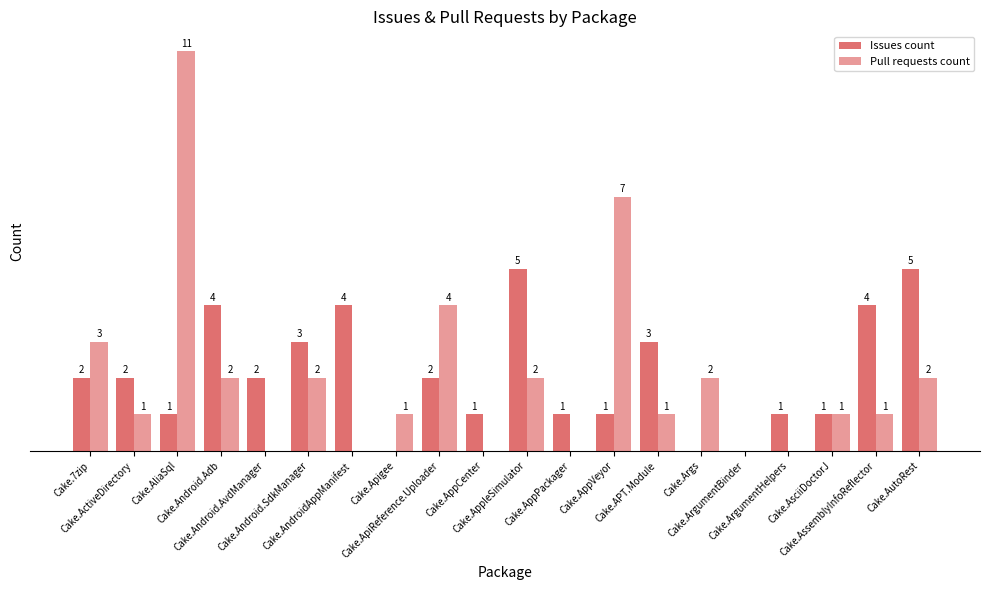

How many bars are there in total?

40